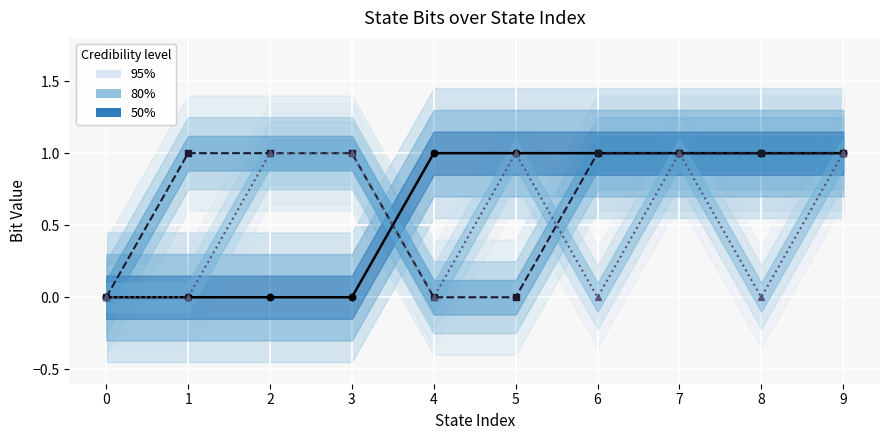

At which category is the sum across all series the highest?

7